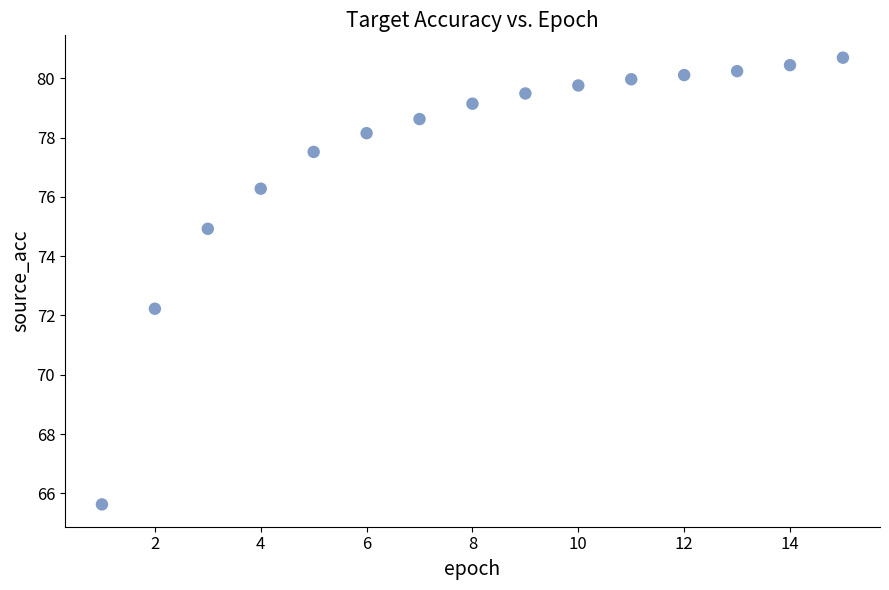

What is the range of X values (max minus min)?

14.0